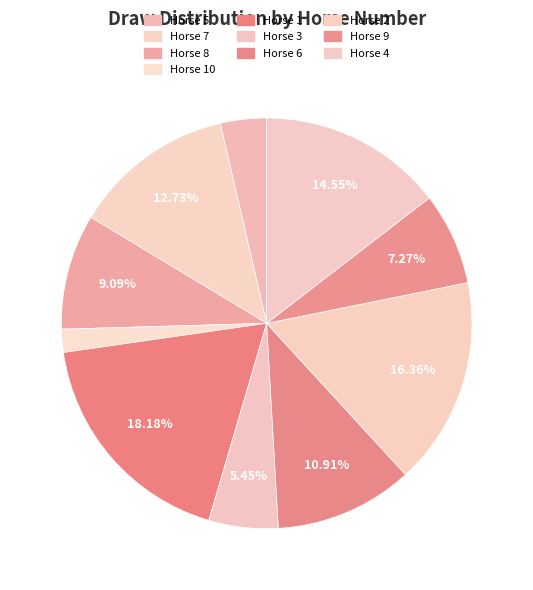

Does any single category account for the majority?

No